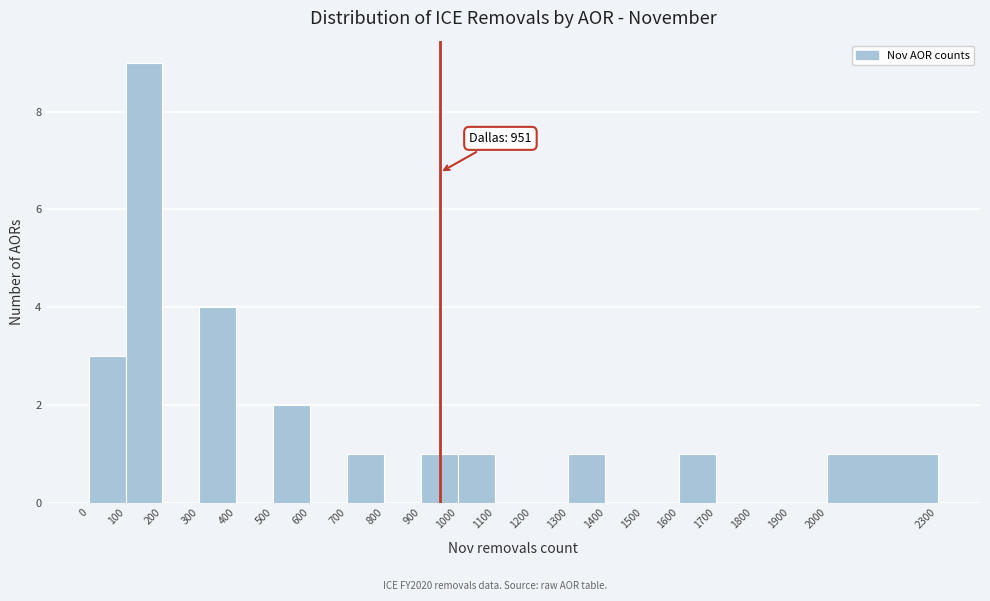

Which range on the x-axis has the tallest bar?

100 to 200